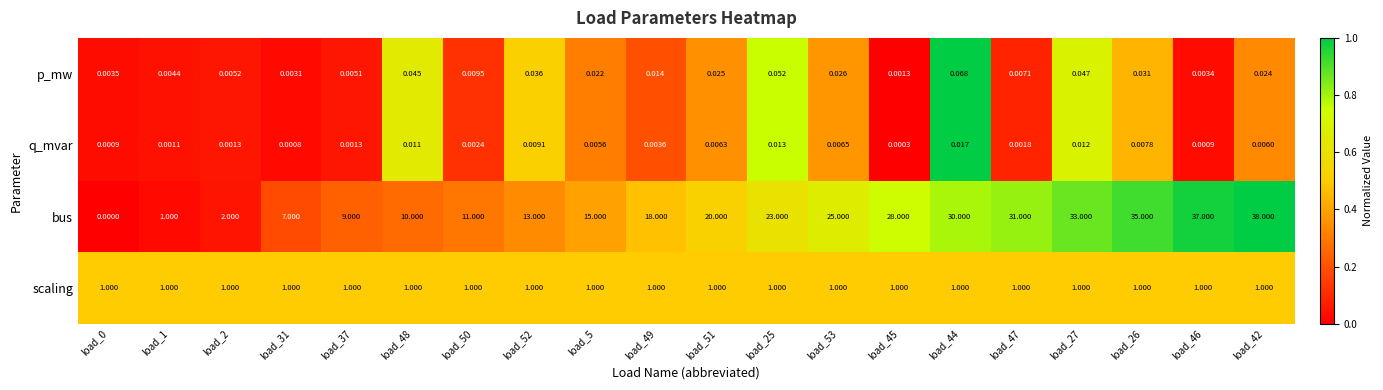

Is the value of p_mw at load_48 greater than the value of scaling at load_50?

No